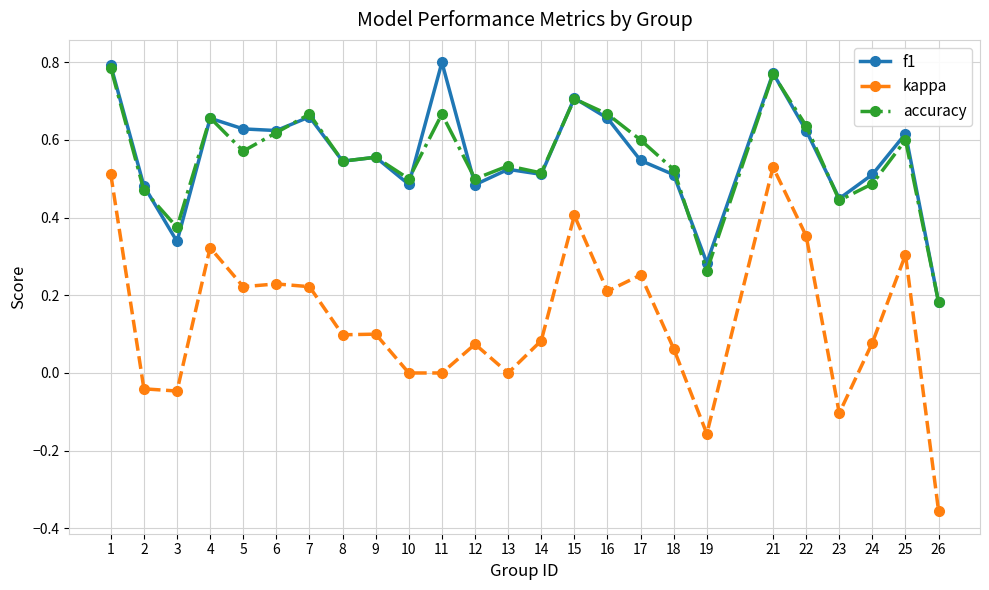

Which series has the largest range (max minus min)?

kappa